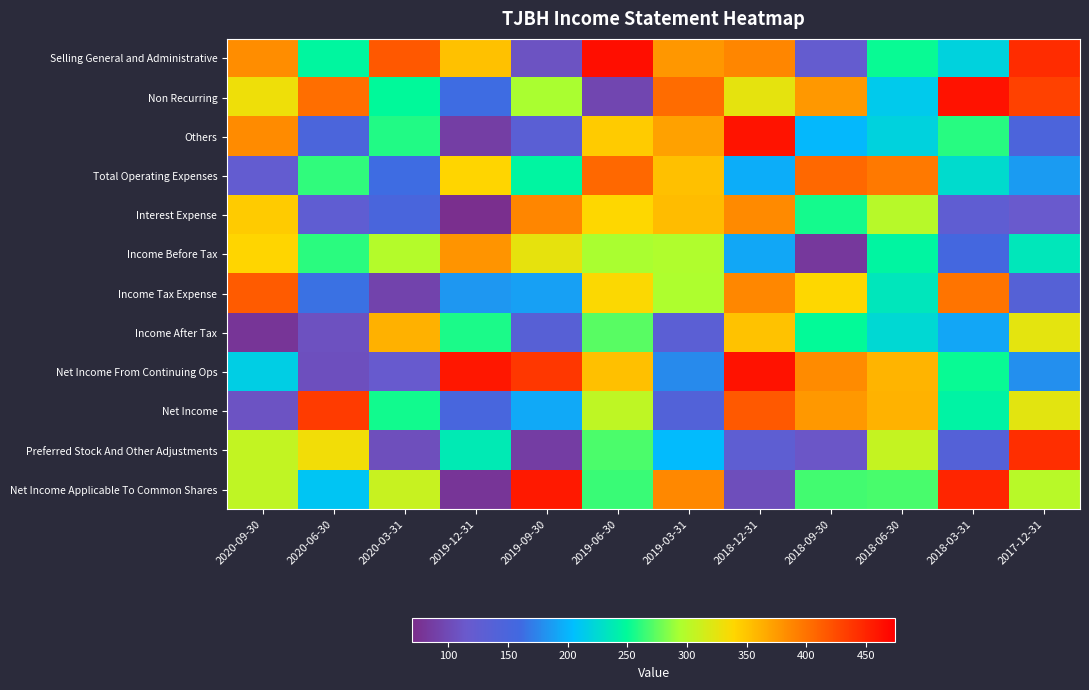

Reading left to right, transcribe all the data shown in this chart.

Selling General and Administrative: 2020-09-30=382.7	2020-06-30=247.3	2020-03-31=416.9	2019-12-31=351.7	2019-09-30=108.0	2019-06-30=464.2	2019-03-31=377.5	2018-12-31=387.6	2018-09-30=121.8	2018-06-30=252.0	2018-03-31=219.8	2017-12-31=444.4
Non Recurring: 2020-09-30=330.1	2020-06-30=402.4	2020-03-31=249.1	2019-12-31=161.8	2019-09-30=294.1	2019-06-30=95.8	2019-03-31=404.4	2018-12-31=325.2	2018-09-30=376.3	2018-06-30=213.2	2018-03-31=462.2	2017-12-31=430.8
Others: 2020-09-30=384.5	2020-06-30=148.6	2020-03-31=258.6	2019-12-31=87.7	2019-09-30=132.3	2019-06-30=346.0	2019-03-31=370.9	2018-12-31=460.9	2018-09-30=201.6	2018-06-30=219.7	2018-03-31=259.7	2017-12-31=146.5
Total Operating Expenses: 2020-09-30=122.5	2020-06-30=262.2	2020-03-31=161.7	2019-12-31=340.6	2019-09-30=246.6	2019-06-30=406.4	2019-03-31=352.9	2018-12-31=196.2	2018-09-30=406.2	2018-06-30=395.1	2018-03-31=226.5	2017-12-31=186.5
Interest Expense: 2020-09-30=345.7	2020-06-30=126.5	2020-03-31=150.8	2019-12-31=73.0	2019-09-30=387.9	2019-06-30=338.6	2019-03-31=354.9	2018-12-31=385.4	2018-09-30=255.4	2018-06-30=299.8	2018-03-31=126.5	2017-12-31=116.3
Income Before Tax: 2020-09-30=340.0	2020-06-30=260.3	2020-03-31=298.4	2019-12-31=379.1	2019-09-30=326.4	2019-06-30=293.6	2019-03-31=295.9	2018-12-31=192.8	2018-09-30=82.5	2018-06-30=246.4	2018-03-31=156.7	2017-12-31=235.0
Income Tax Expense: 2020-09-30=414.8	2020-06-30=164.5	2020-03-31=93.6	2019-12-31=183.7	2019-09-30=188.6	2019-06-30=337.4	2019-03-31=295.0	2018-12-31=386.7	2018-09-30=338.4	2018-06-30=234.2	2018-03-31=398.9	2017-12-31=137.5
Income After Tax: 2020-09-30=79.2	2020-06-30=106.4	2020-03-31=361.8	2019-12-31=256.6	2019-09-30=135.2	2019-06-30=272.4	2019-03-31=131.5	2018-12-31=351.3	2018-09-30=250.2	2018-06-30=223.9	2018-03-31=191.8	2017-12-31=324.6
Net Income From Continuing Ops: 2020-09-30=216.2	2020-06-30=105.4	2020-03-31=117.7	2019-12-31=458.6	2019-09-30=437.1	2019-06-30=352.7	2019-03-31=177.4	2018-12-31=461.5	2018-09-30=384.6	2018-06-30=359.6	2018-03-31=251.5	2017-12-31=180.0
Net Income: 2020-09-30=108.9	2020-06-30=434.7	2020-03-31=254.1	2019-12-31=151.8	2019-09-30=193.6	2019-06-30=304.0	2019-03-31=141.4	2018-12-31=416.1	2018-09-30=376.4	2018-06-30=360.7	2018-03-31=244.6	2017-12-31=323.4
Preferred Stock And Other Adjustments: 2020-09-30=306.0	2020-06-30=332.5	2020-03-31=104.1	2019-12-31=238.0	2019-09-30=86.8	2019-06-30=269.6	2019-03-31=203.3	2018-12-31=128.4	2018-09-30=111.8	2018-06-30=307.4	2018-03-31=138.9	2017-12-31=443.7
Net Income Applicable To Common Shares: 2020-09-30=304.7	2020-06-30=210.1	2020-03-31=308.7	2019-12-31=79.2	2019-09-30=457.3	2019-06-30=264.9	2019-03-31=386.2	2018-12-31=103.4	2018-09-30=266.6	2018-06-30=268.2	2018-03-31=448.9	2017-12-31=301.0